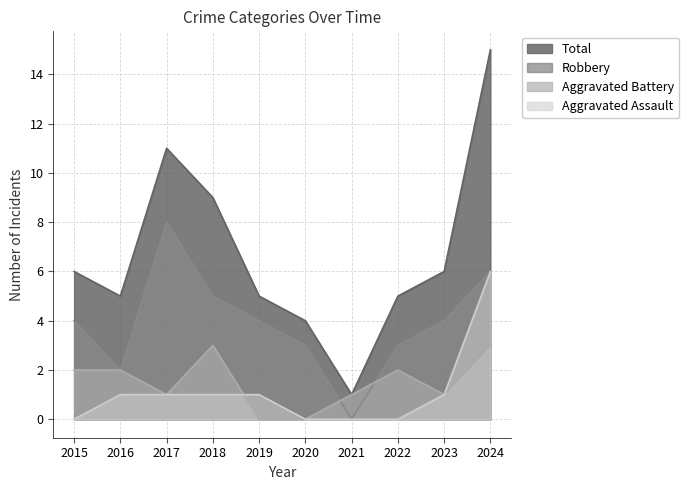

What is the difference between the Aggravated Battery values at 2023 and 2020?

1